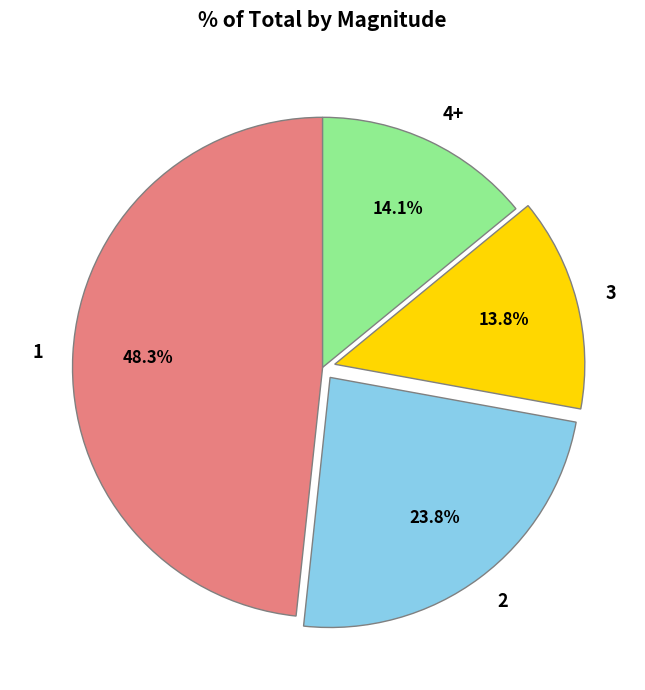

To the nearest percent, what percentage of the pie is 2?

24%